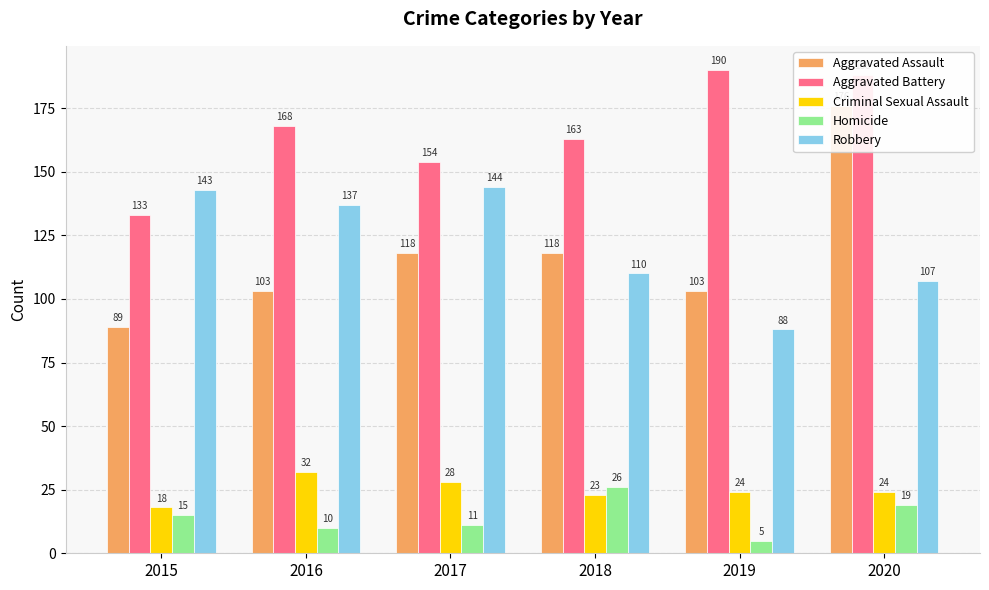

What are all the series names shown in the legend?

Aggravated Assault, Aggravated Battery, Criminal Sexual Assault, Homicide, Robbery